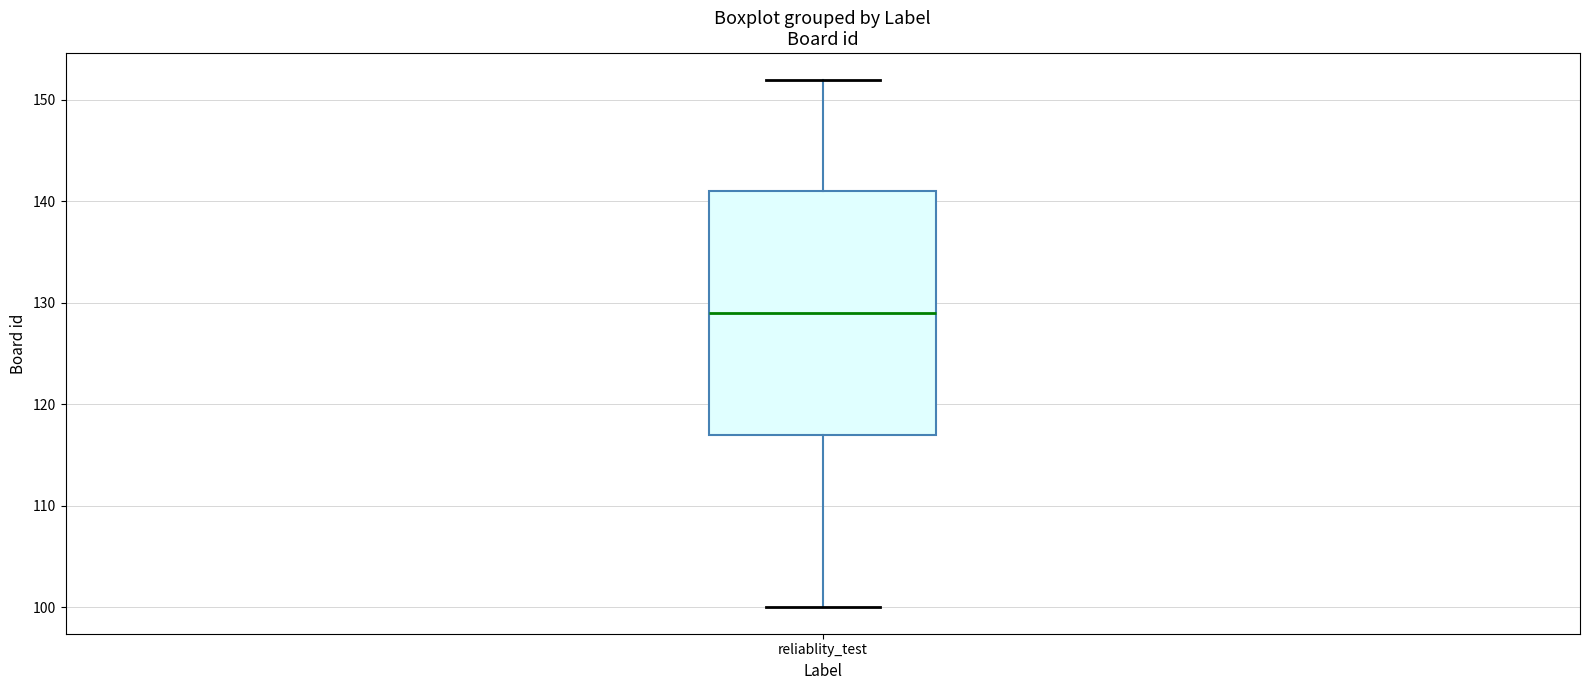

Where does the lower whisker of the box for reliablity_test end on the y-axis? The values are not printed on the chart, so give them approximately, as read against the axis.

100